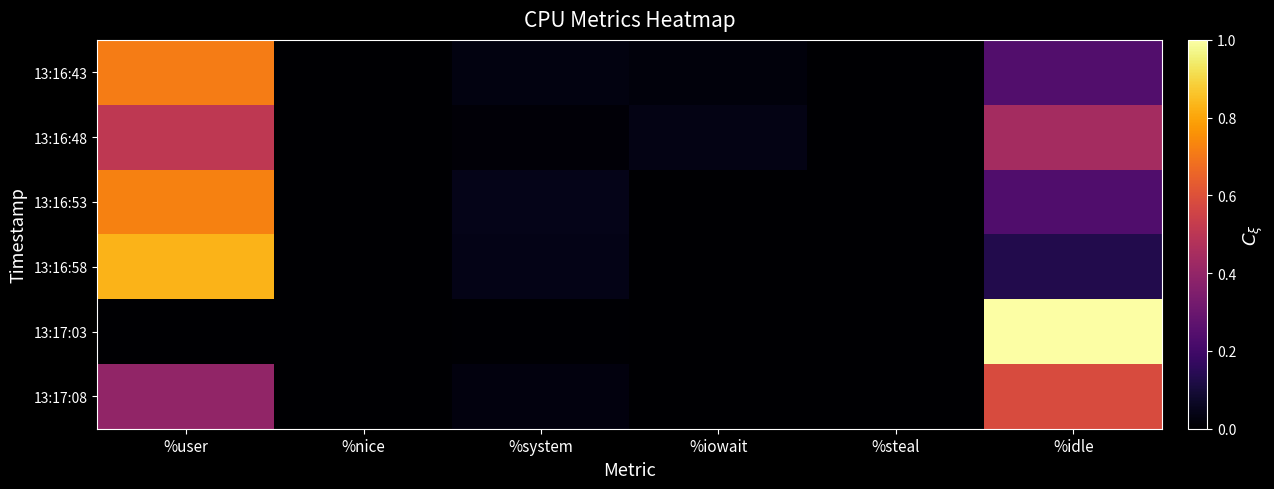

How many categories are shown in the chart?

6